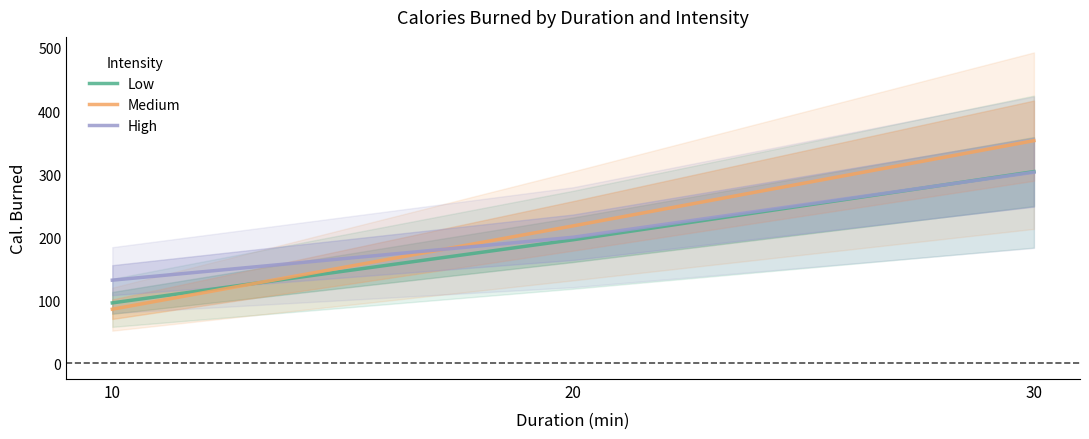

How many data points in High are less than 200?

1